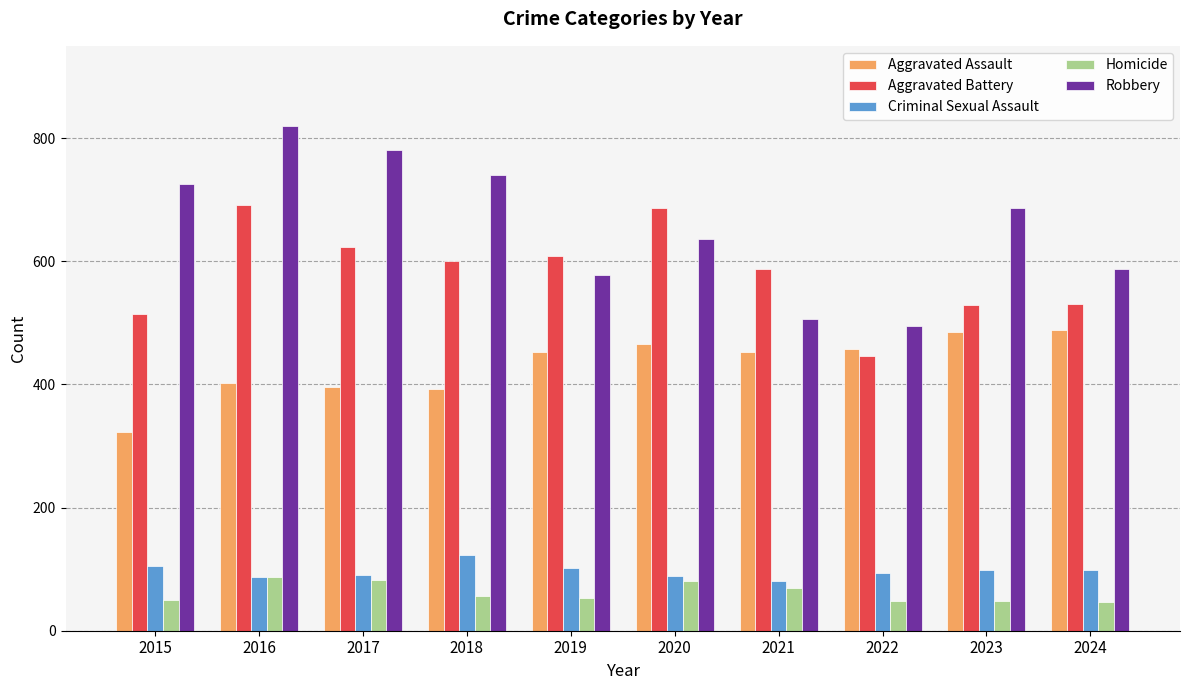

Are the bars horizontal?

No